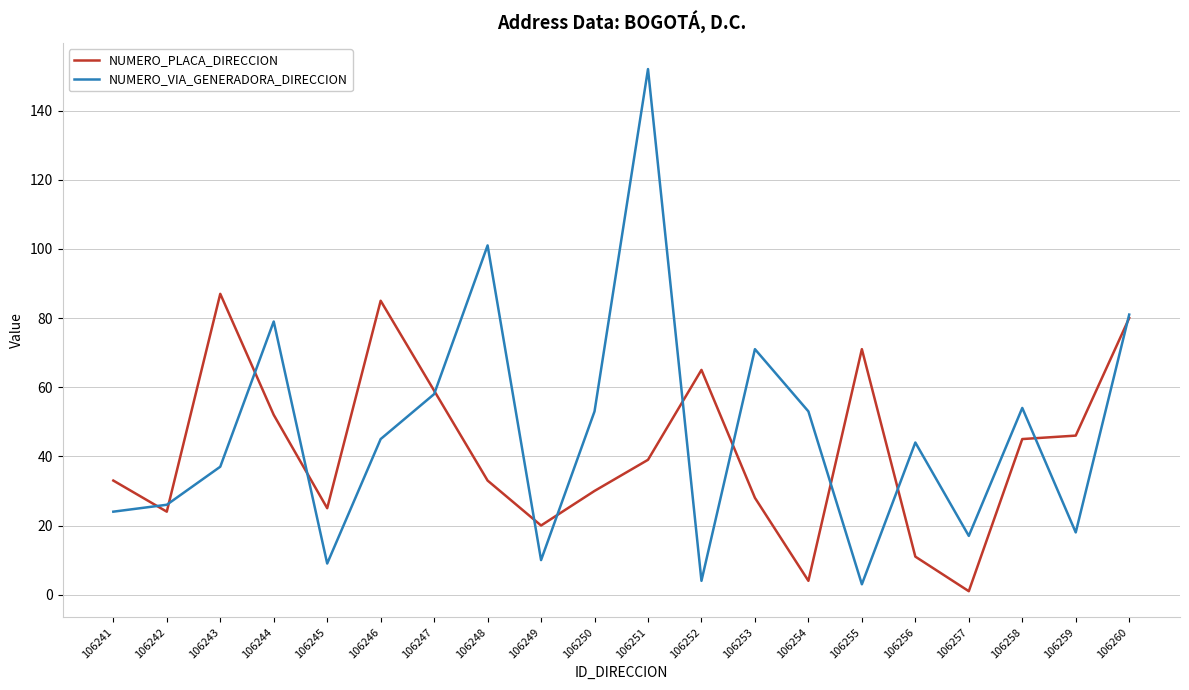

The value of NUMERO_VIA_GENERADORA_DIRECCION at 106260 is 26. True or false?

False